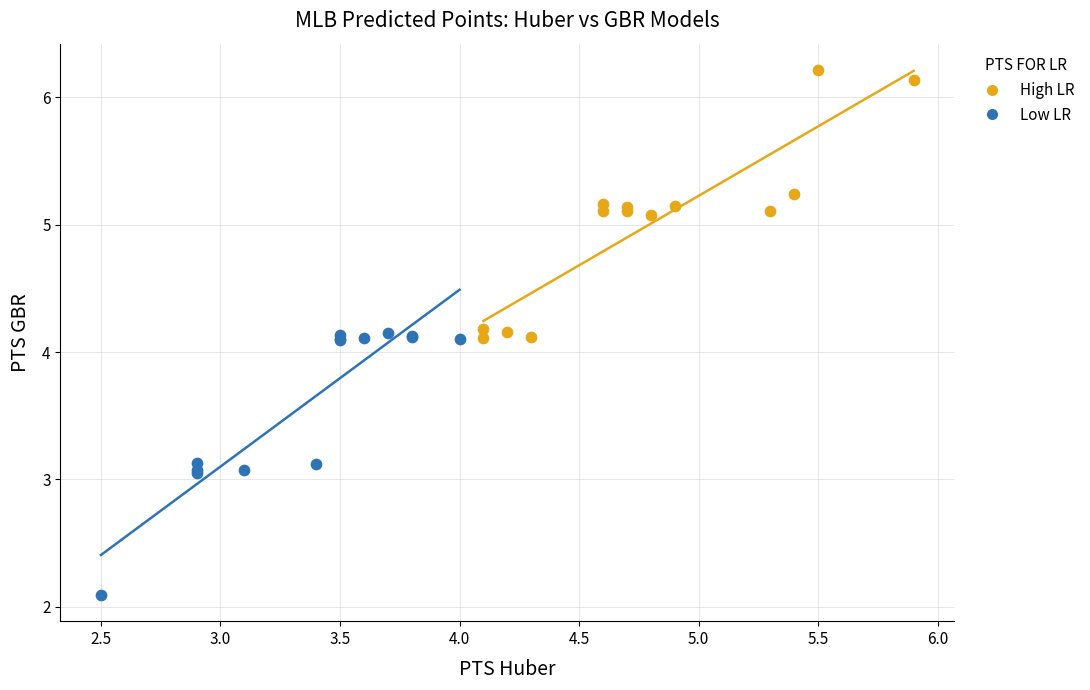

What are all the series names shown in the legend?

High LR, Low LR